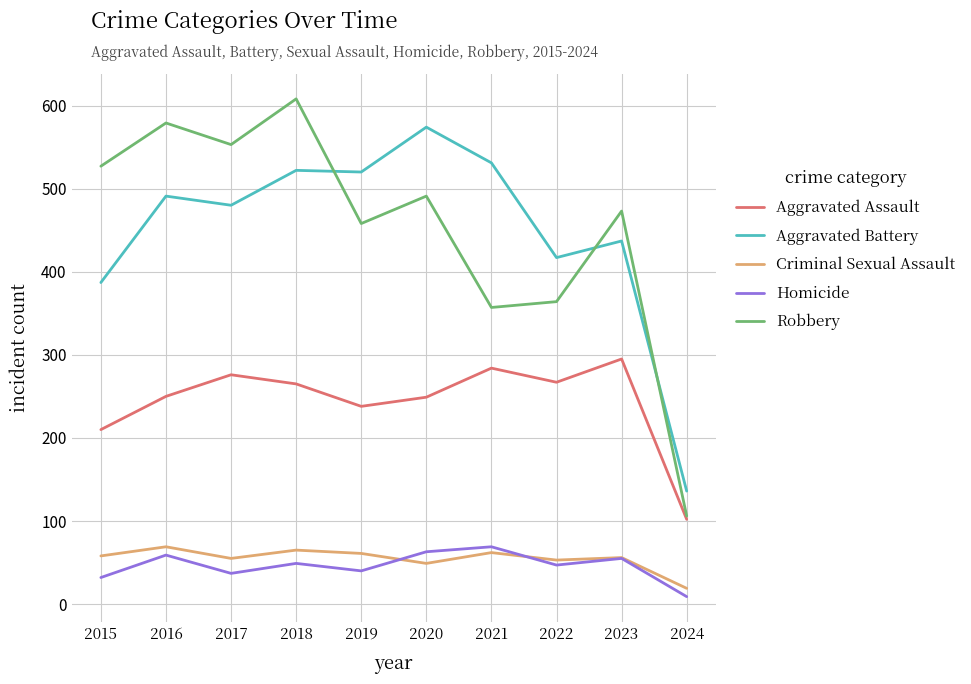

At which category does Criminal Sexual Assault reach its first local peak?

2016